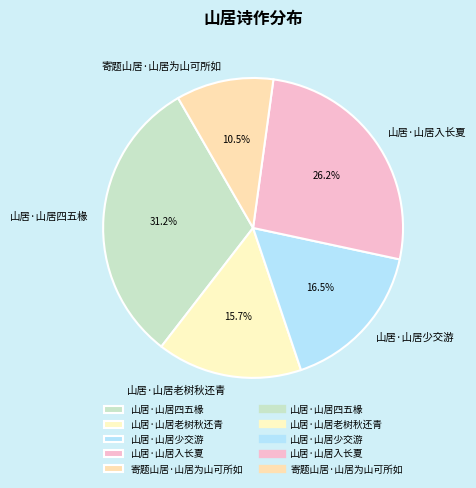

Rank the categories by value from highest to lowest.

山居·山居四五椽, 山居·山居入长夏, 山居·山居少交游, 山居·山居老树秋还青, 寄题山居·山居为山可所如